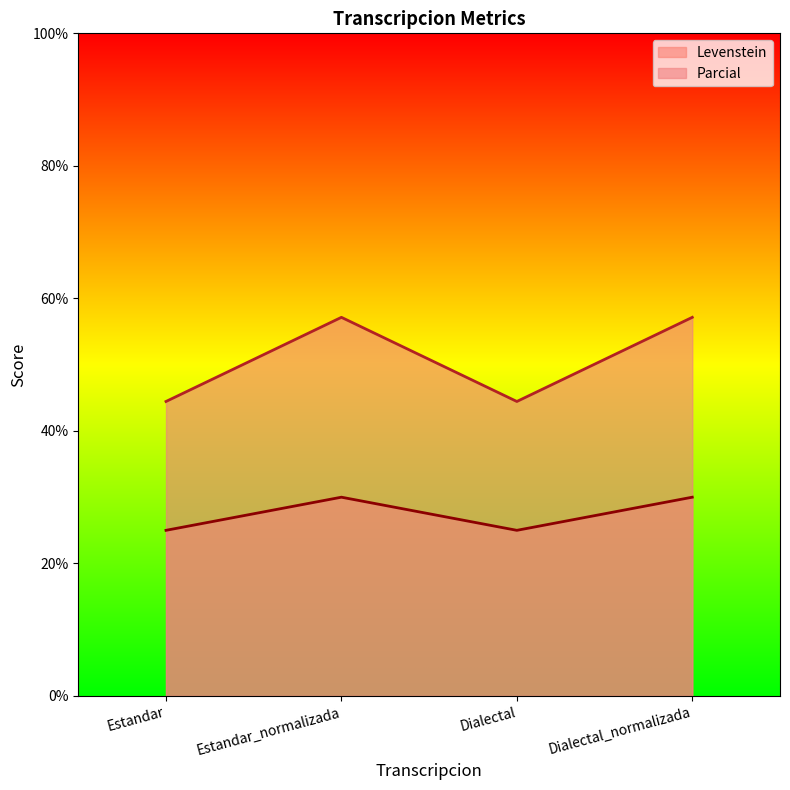

True or false: Levenstein and Parcial intersect in this chart.

False